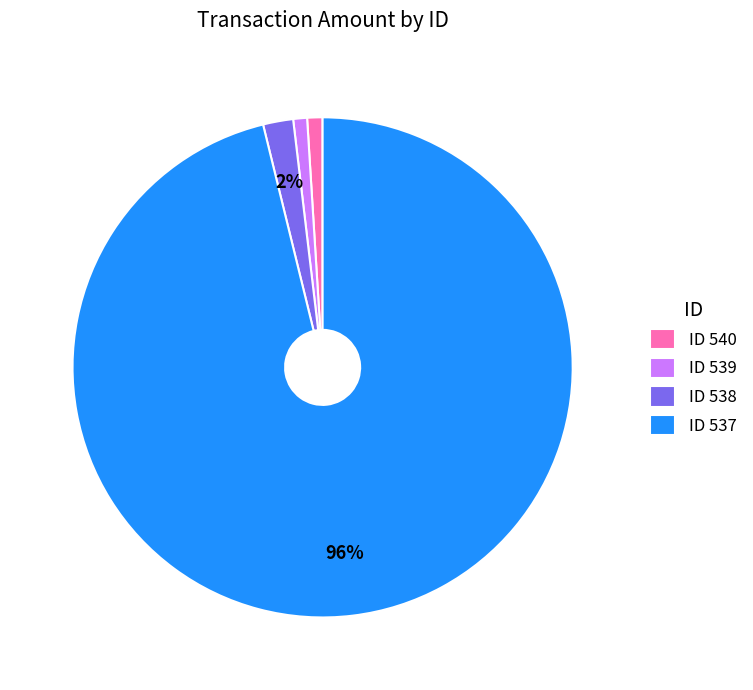

The ID 539 slice represents 1% of the pie. True or false?

True